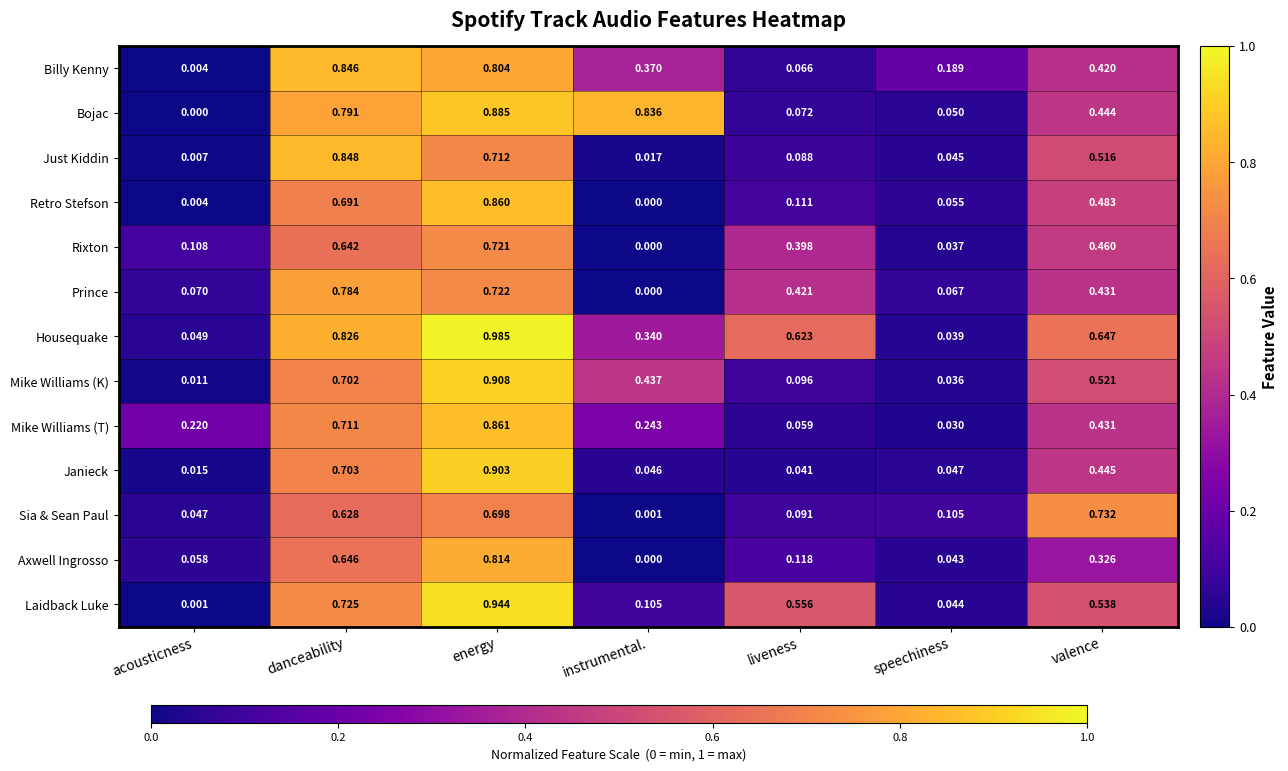

Which series has the largest range (max minus min)?

Housequake